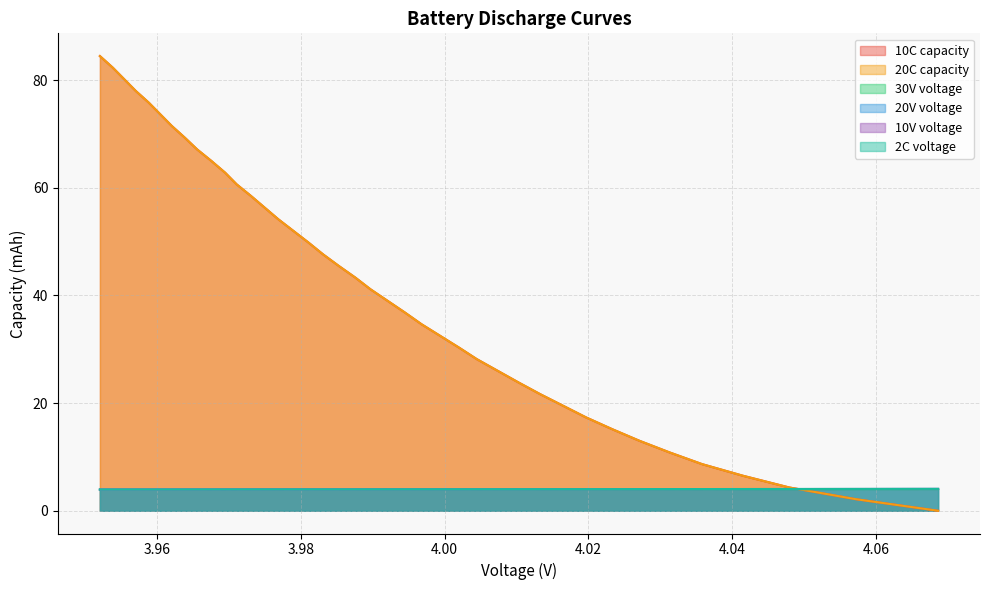

What is the greatest value displayed?

84.5